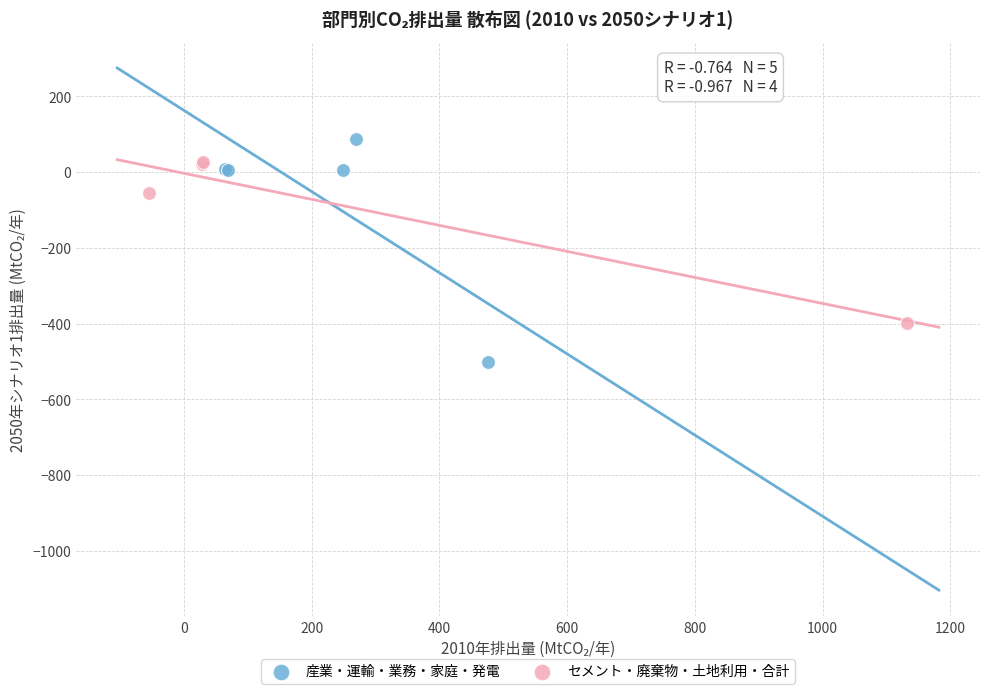

Which series has the widest spread of Y values?

産業・運輸・業務・家庭・発電